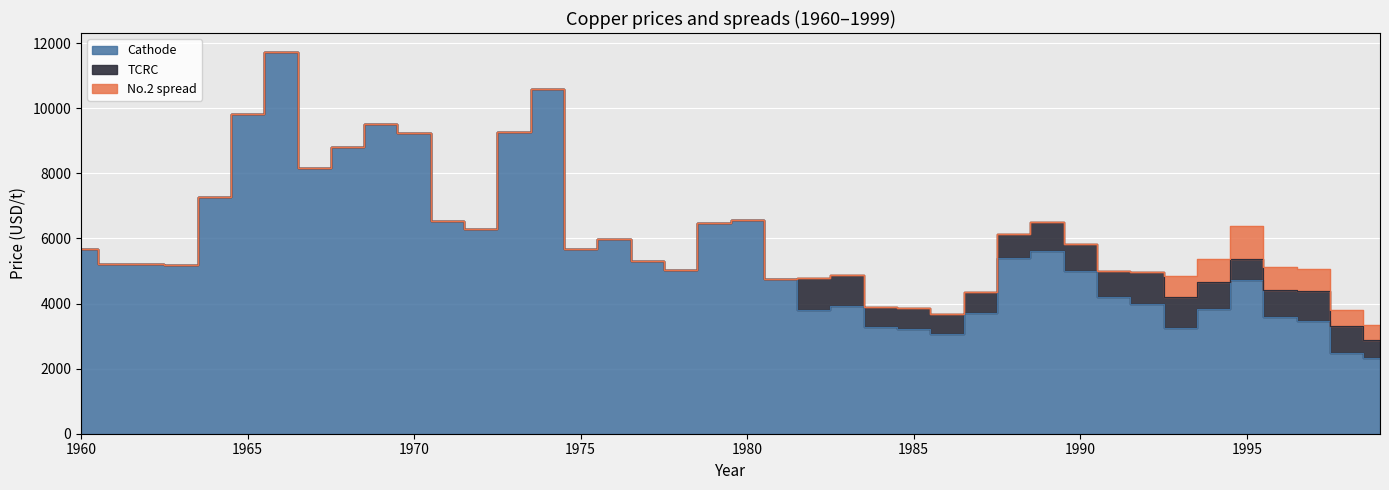

At how many categories does at least one series exceed 6814?

9